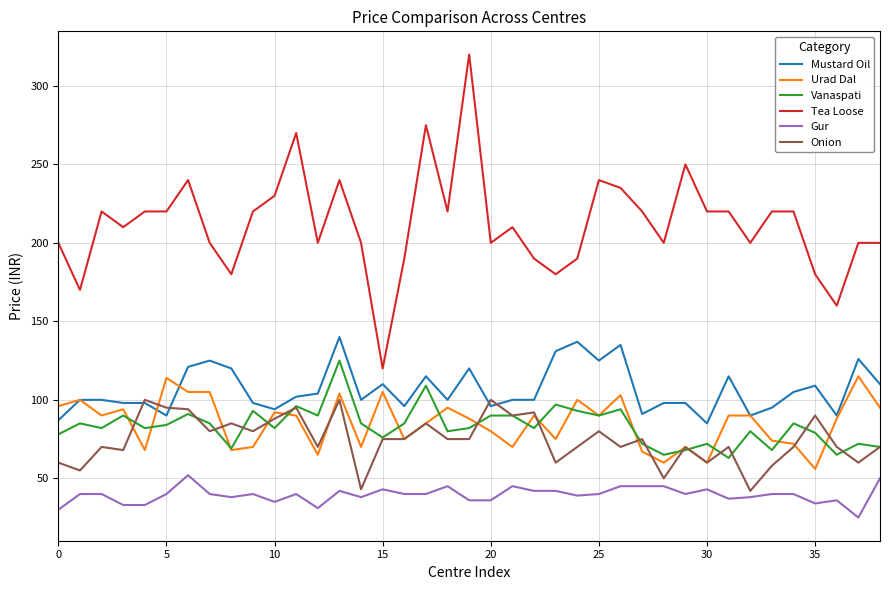

What is the lowest value of the Mustard Oil series?

85